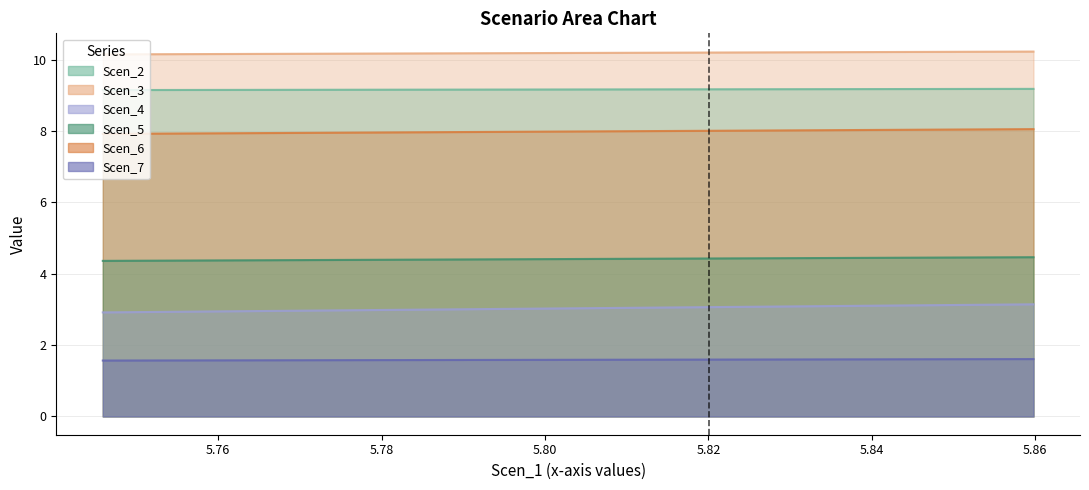

Reading left to right, transcribe all the data shown in this chart.

Scen_2: 10.2	10.2	10.2	10.2	10.2	10.2	10.2	10.2	10.2	10.2	10.2	10.2	10.2	10.2	10.2	10.2	10.2	10.2	10.2	10.2
Scen_3: 9.2	9.2	9.2	9.2	9.2	9.2	9.2	9.2	9.2	9.2	9.2	9.2	9.2	9.2	9.2	9.2	9.2	9.2	9.2	9.2
Scen_4: 7.9	7.9	7.9	7.9	7.9	8.0	8.0	8.0	8.0	8.0	8.0	8.0	8.0	8.0	8.0	8.0	8.0	8.0	8.0	8.1
Scen_5: 4.4	4.4	4.4	4.4	4.4	4.4	4.4	4.4	4.4	4.4	4.4	4.4	4.4	4.4	4.4	4.4	4.4	4.5	4.5	4.5
Scen_6: 2.9	2.9	2.9	3.0	3.0	3.0	3.0	3.0	3.0	3.0	3.0	3.0	3.1	3.1	3.1	3.1	3.1	3.1	3.1	3.1
Scen_7: 1.6	1.6	1.6	1.6	1.6	1.6	1.6	1.6	1.6	1.6	1.6	1.6	1.6	1.6	1.6	1.6	1.6	1.6	1.6	1.6